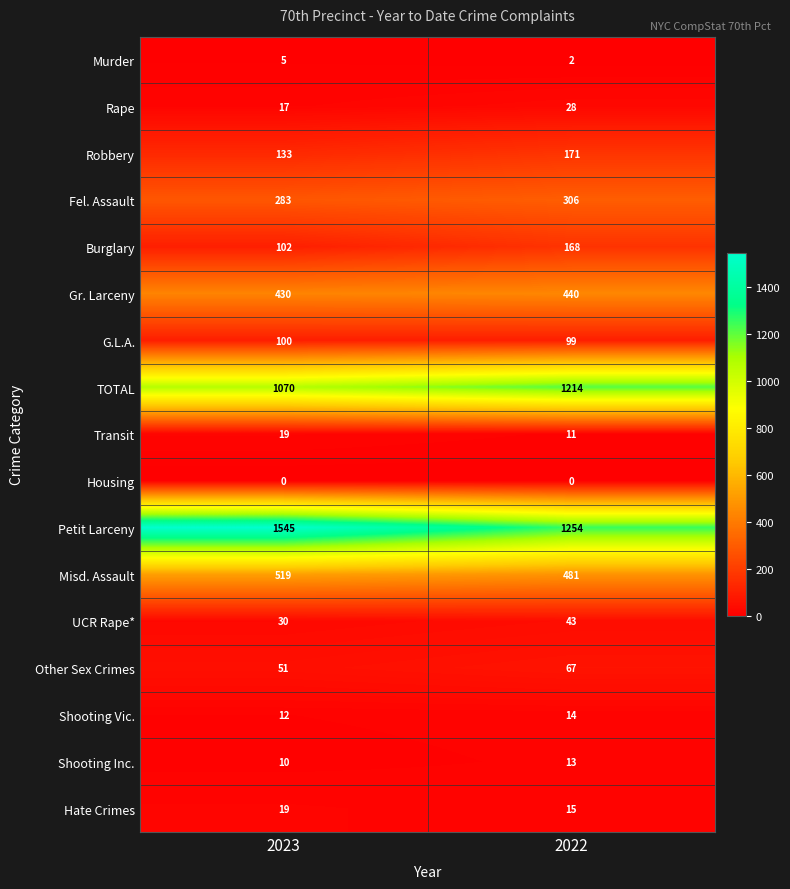

What is the sum of all Transit values?

30